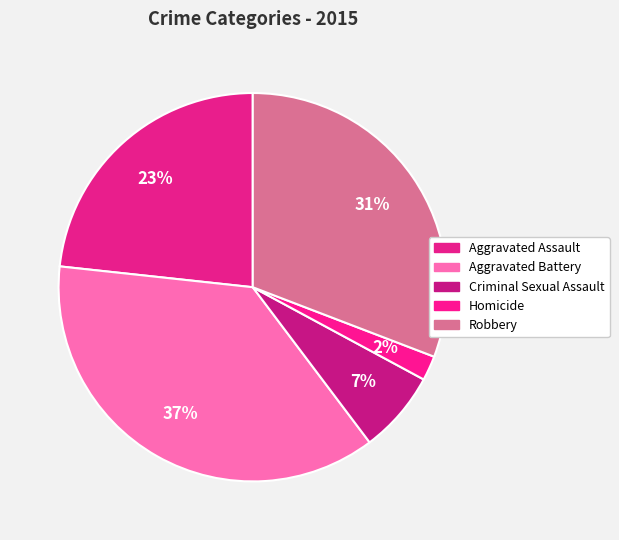

Count the number of slices in the pie.

5